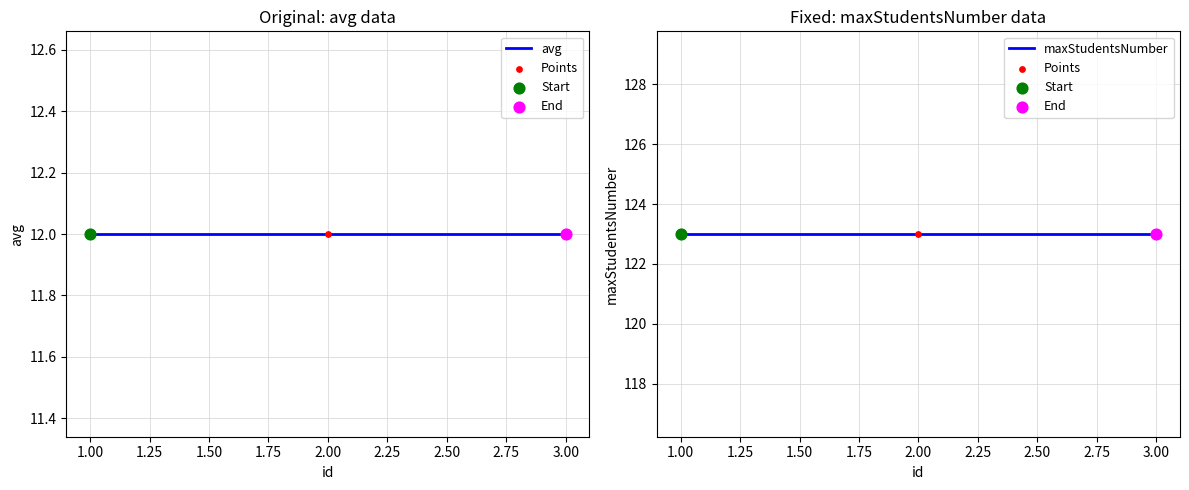

Which series contains the highest Y value?

Points